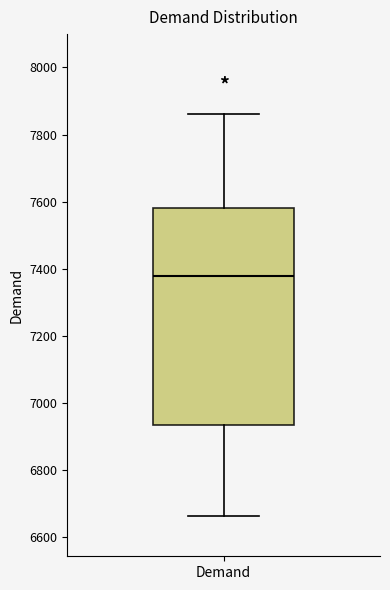

Read this box plot against the y-axis: the position of the median line, the range covered by the box, and the ends of both whiskers. The values are not printed on the chart, so give them approximately, as read against the axis.

median 7380, box 6940 to 7580, whiskers 6660 to 7860